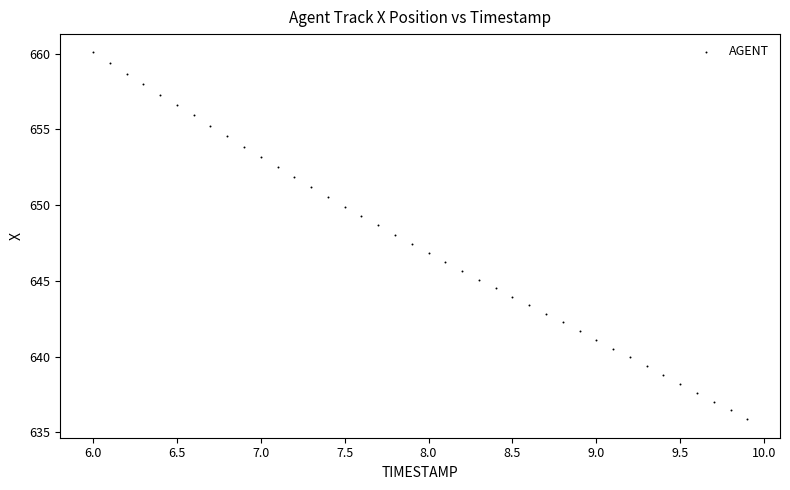

What is the range of Y values (max minus min)?

24.2